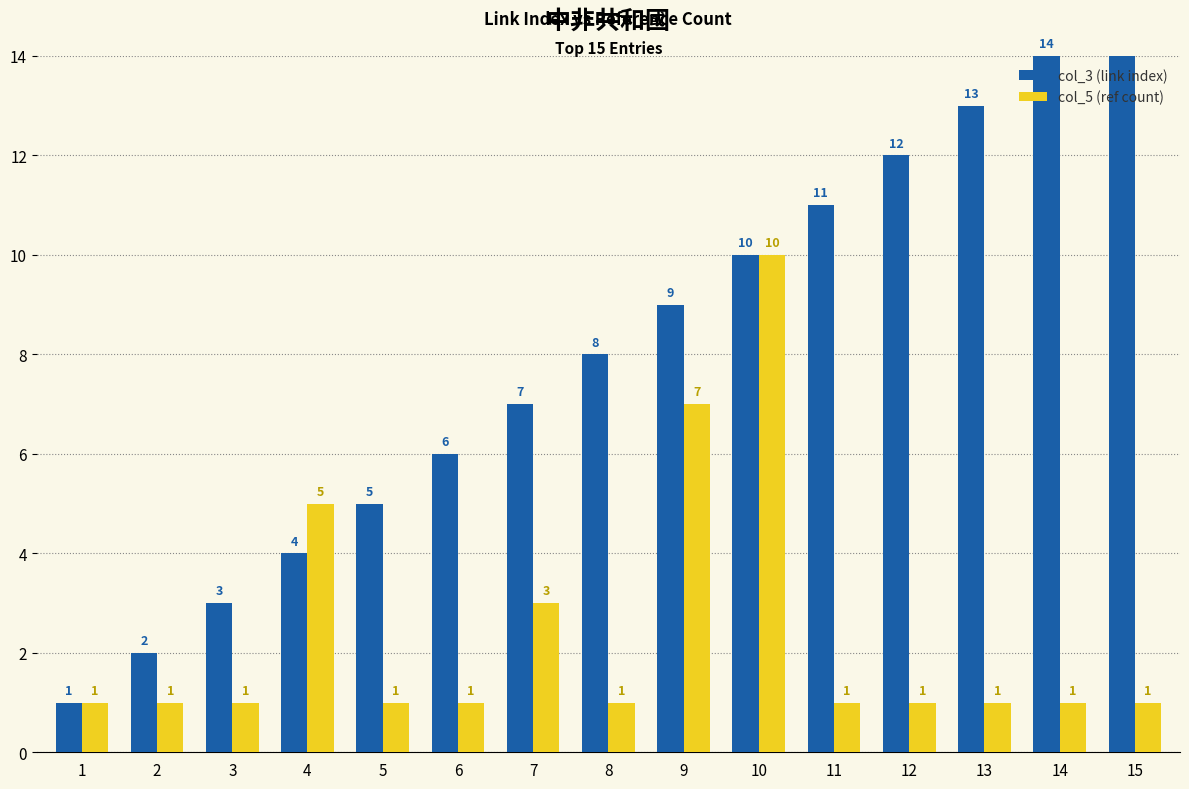

Does the chart contain any negative values?

No